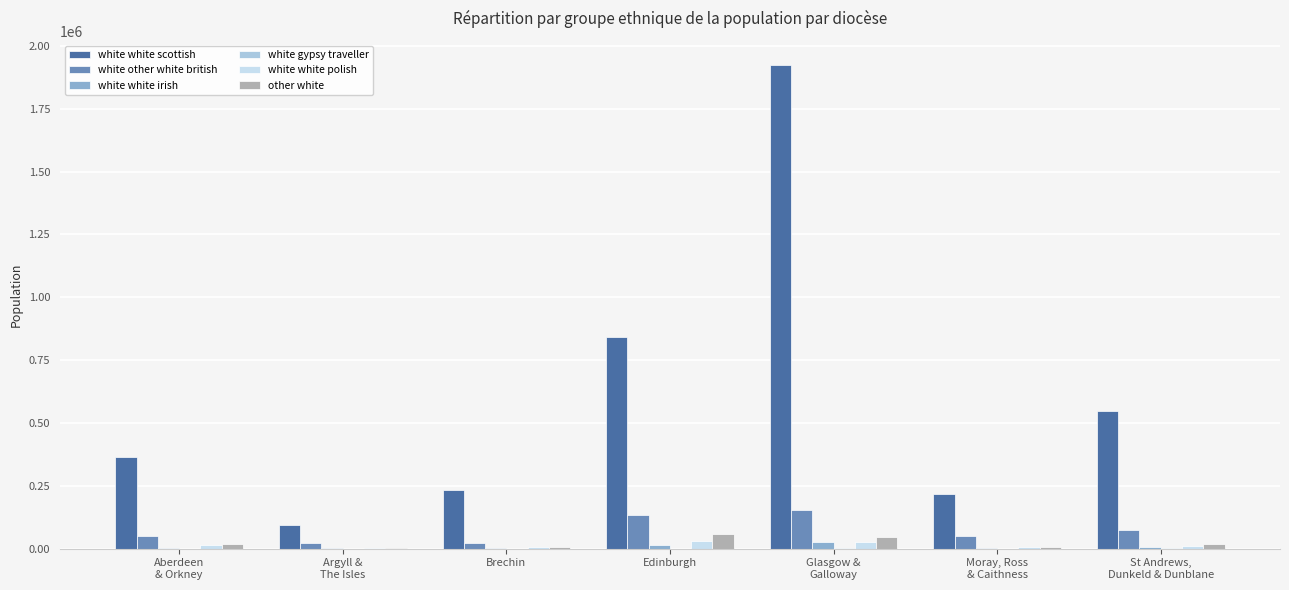

Between Aberdeen
& Orkney and Edinburgh, which series saw the biggest shift?

white white scottish